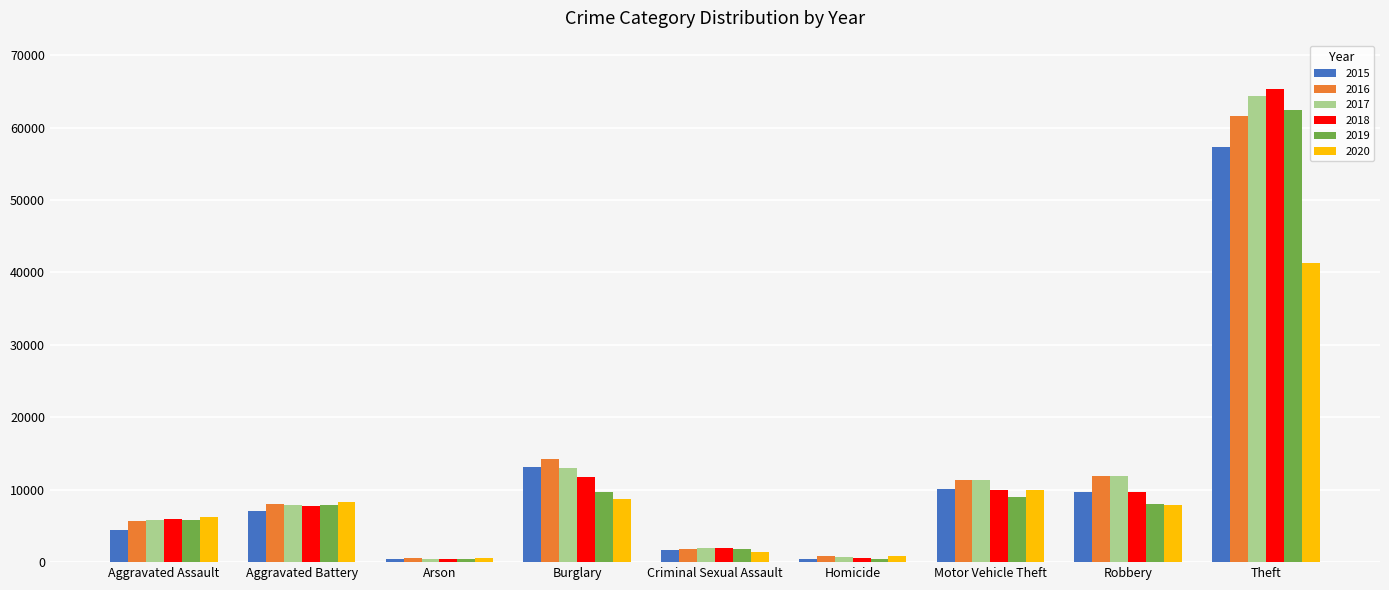

At which label does 2015 reach its peak?

Theft